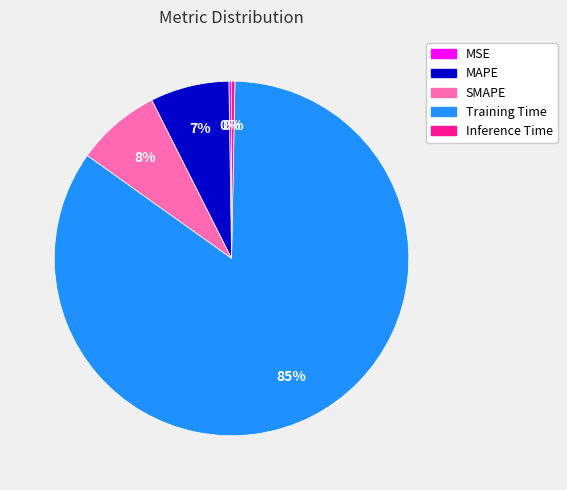

Is it true that SMAPE is 3% of the pie?

False